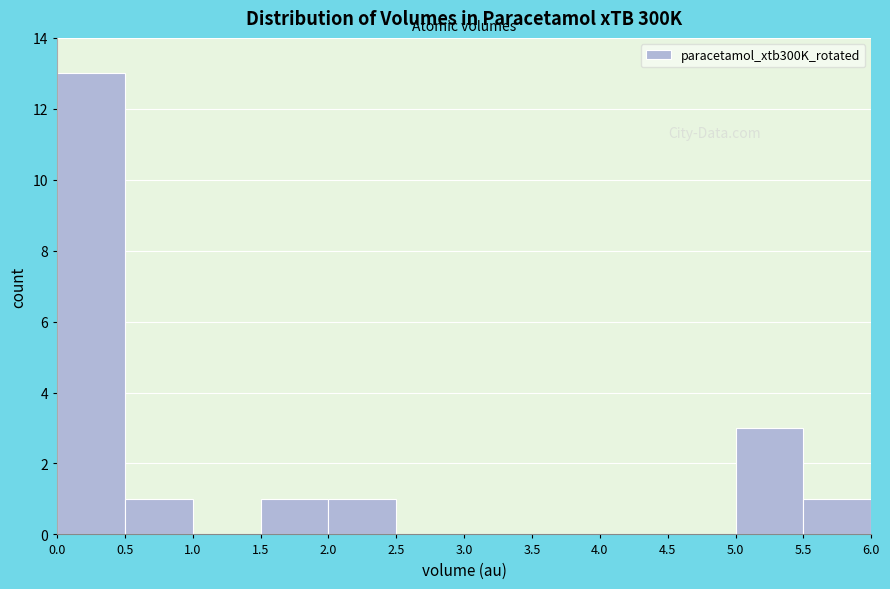

Reading left to right, transcribe this chart: for each bar, give the range it covers on the x-axis and its height. The values are not printed on the chart, so give them approximately, as read against the axis.

0.0 to 0.5: 13
0.5 to 1.0: 1
1.0 to 1.5: 0
1.5 to 2.0: 1
2.0 to 2.5: 1
2.5 to 3.0: 0
3.0 to 3.5: 0
3.5 to 4.0: 0
4.0 to 4.5: 0
4.5 to 5.0: 0
5.0 to 5.5: 3
5.5 to 6.0: 1